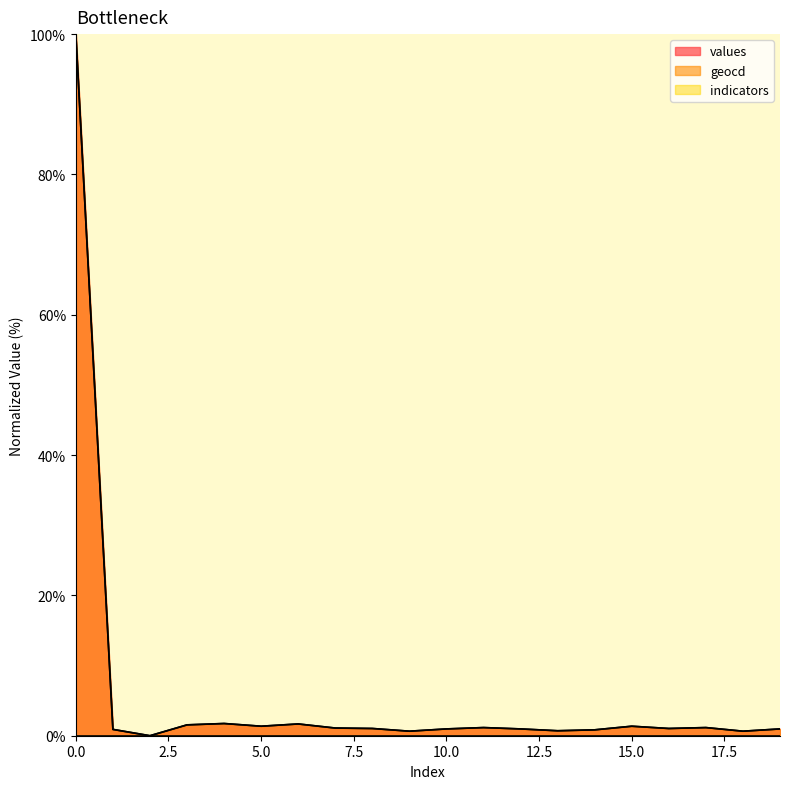

What is the approximate value of values at 12?

1.0